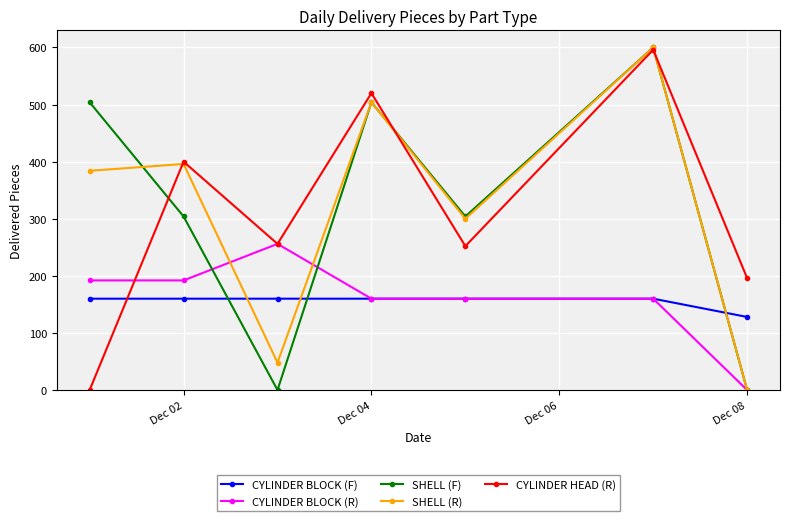

Which series ends up on top after the final intersection of CYLINDER BLOCK (F) and CYLINDER HEAD (R)?

CYLINDER HEAD (R)